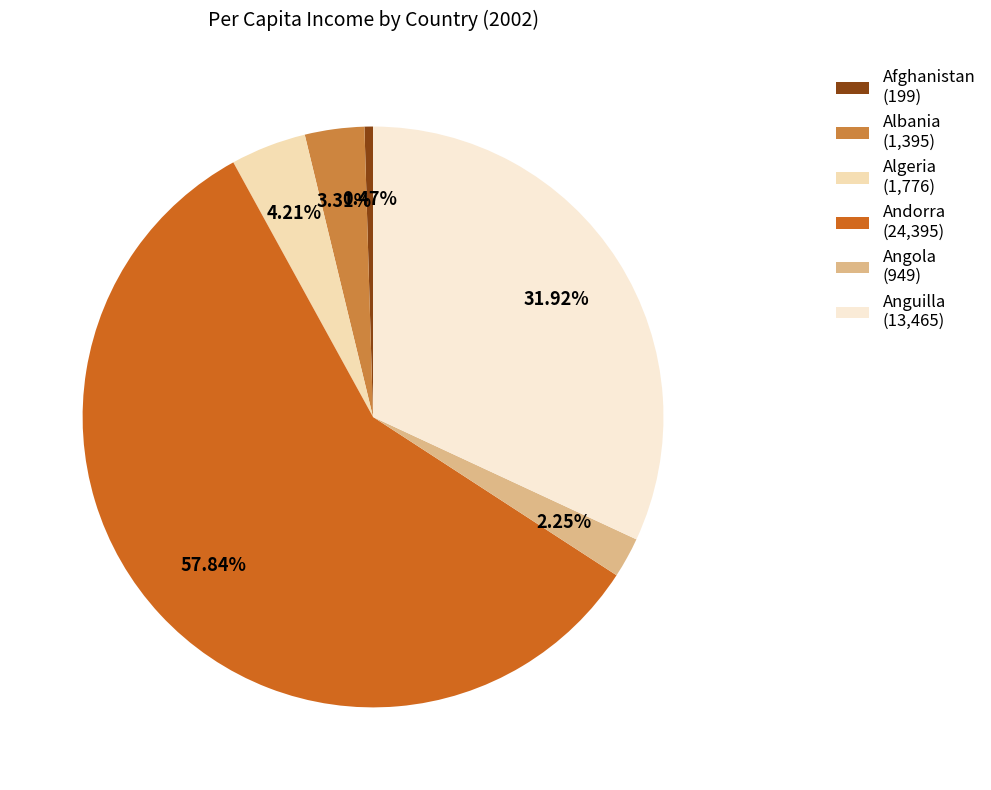

Between Anguilla and Algeria, which is larger?

Anguilla